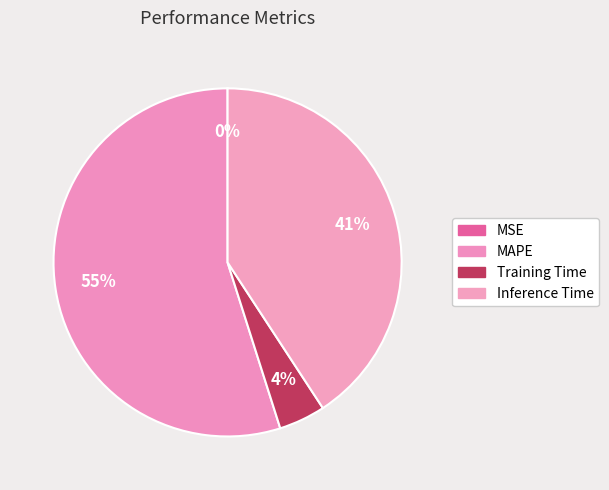

To the nearest percent, what is the difference between the MAPE and Inference Time slice percentages?

14%